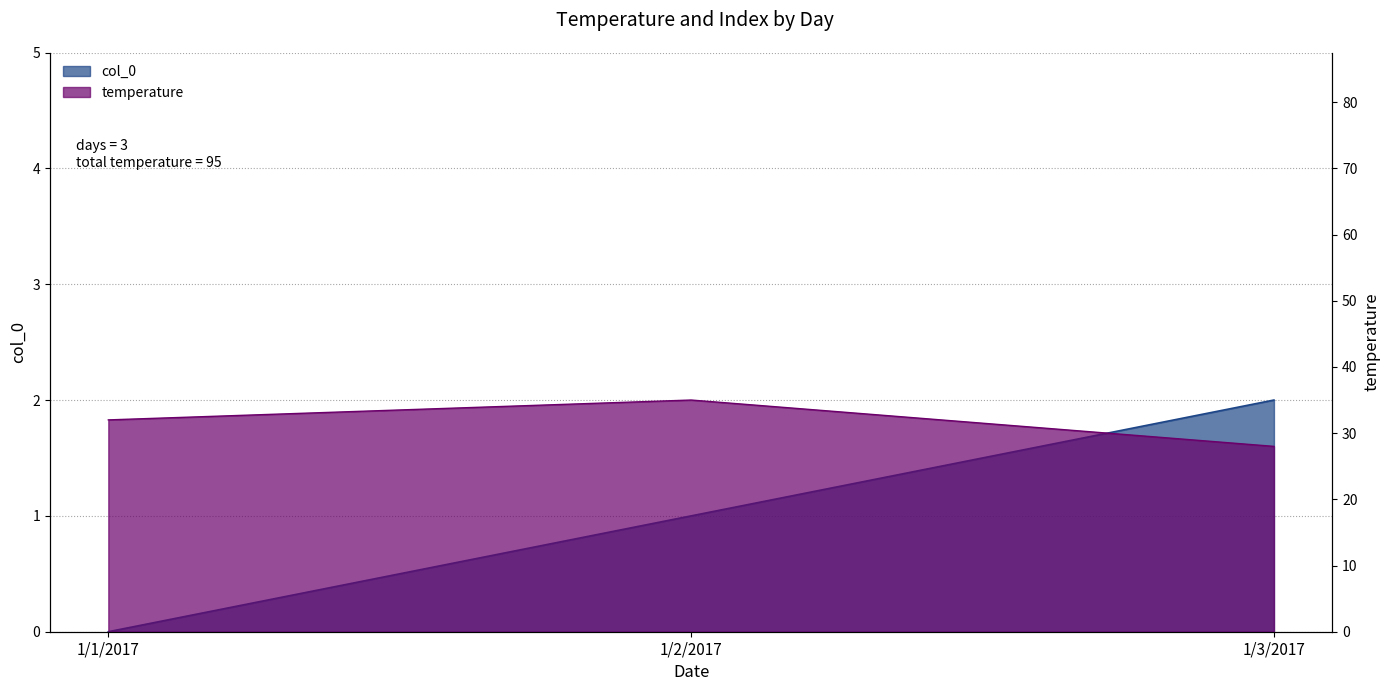

Rank the series by their average value, from highest to lowest.

temperature, col_0